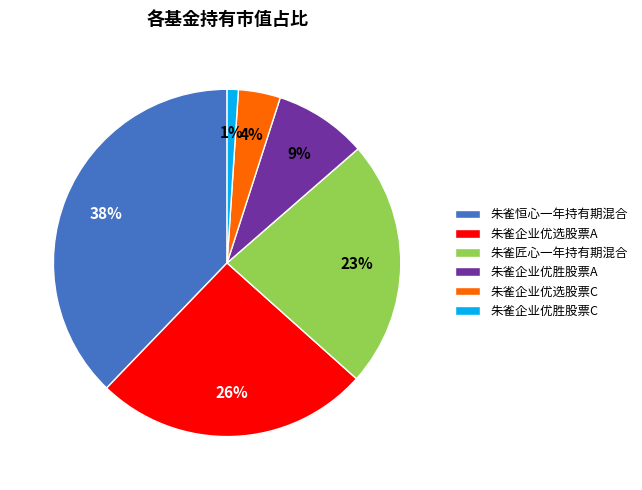

Does 朱雀企业优选股票C represent more than half of the total?

No